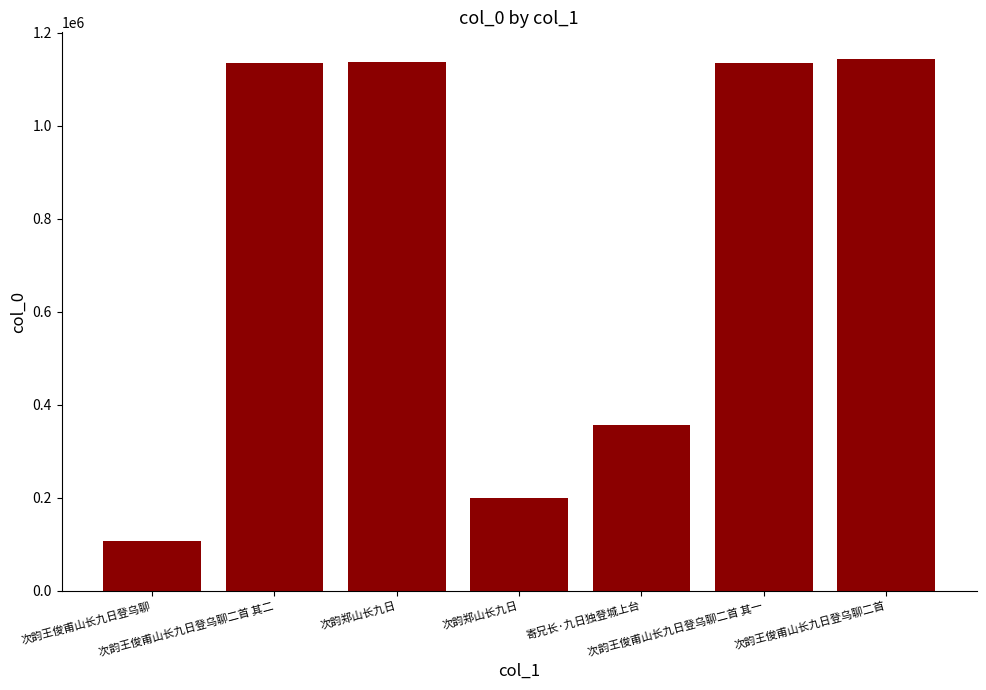

What value does the data have at 次韵王俊甫山长九日登乌聊二首 其一?

1134782